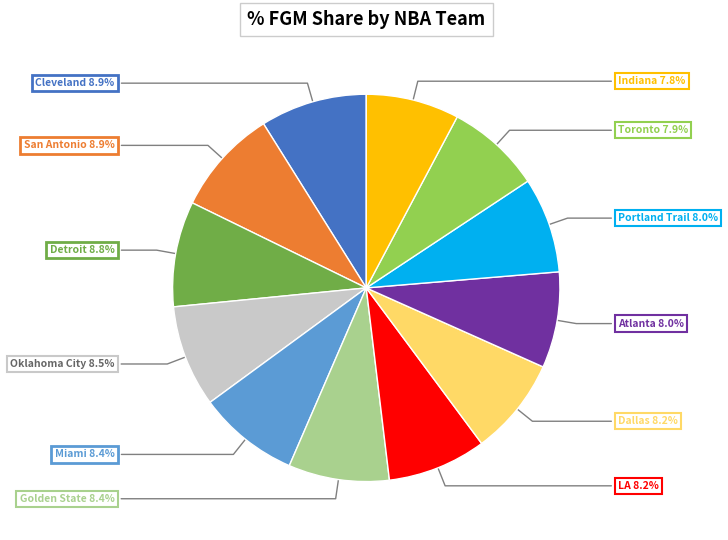

Does any single category account for the majority?

No